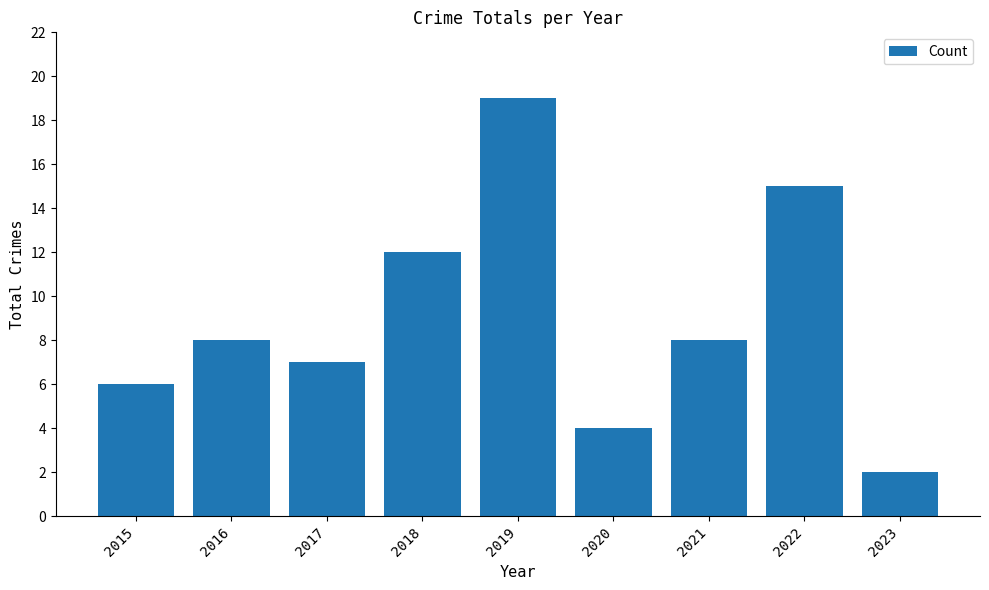

How many categories are shown in the chart?

9